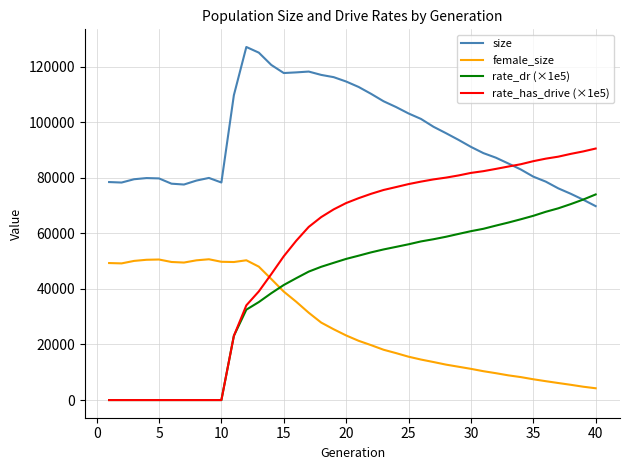

Which series has the largest total across all categories?

size